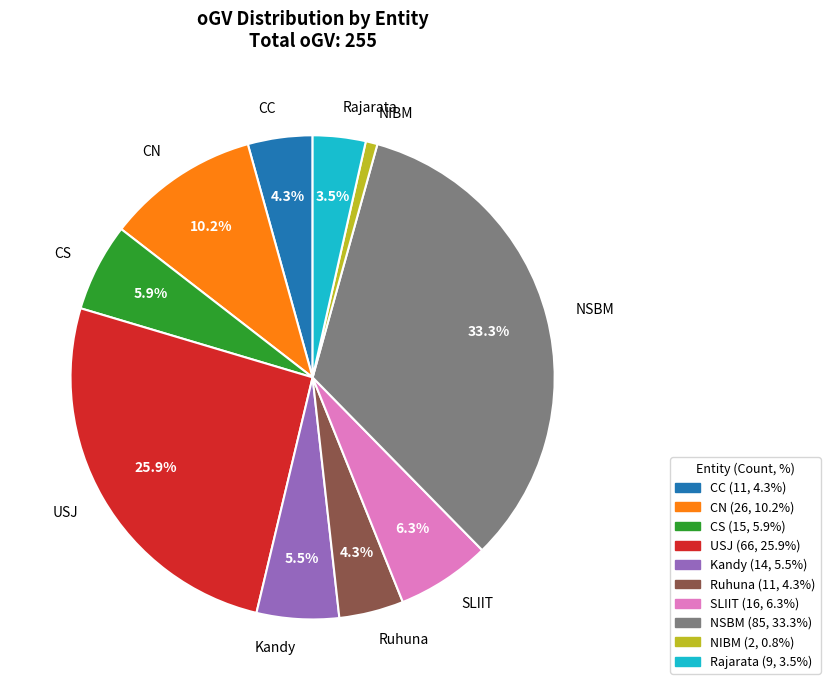

True or false: NSBM accounts for 27% of the total.

False